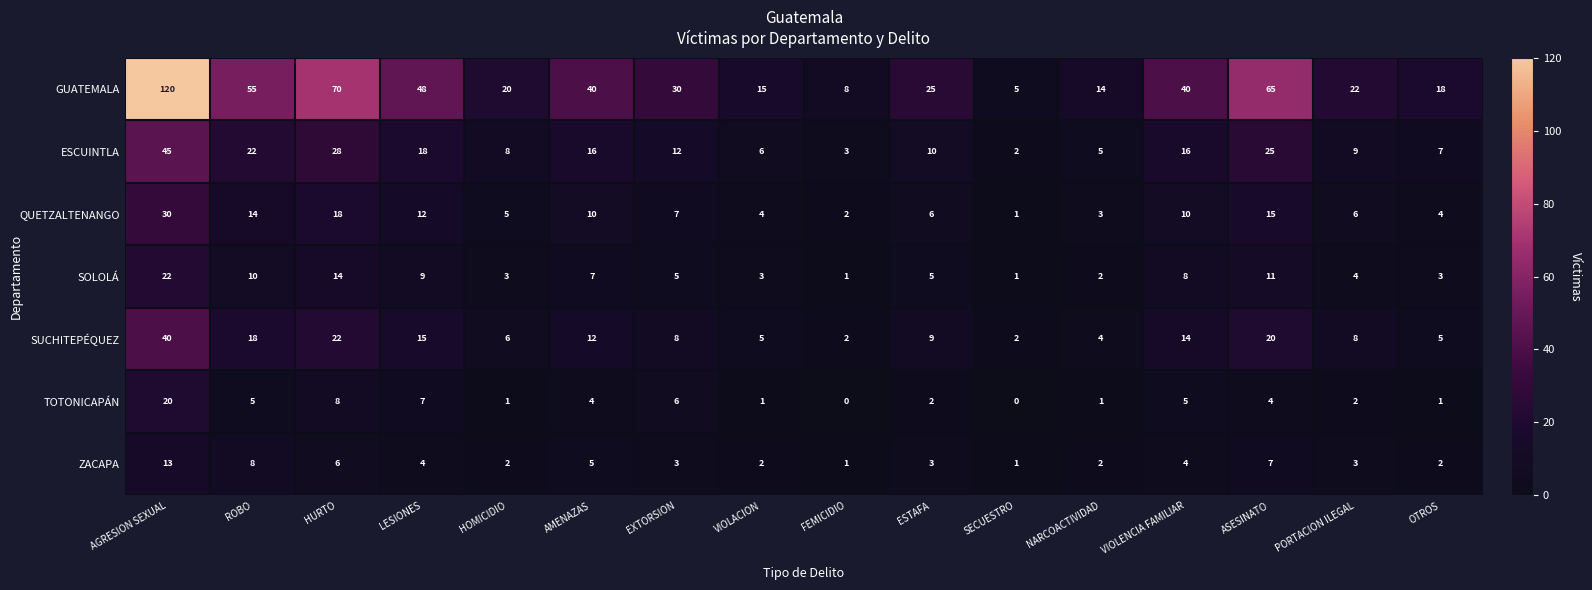

Between EXTORSION and FEMICIDIO, which series saw the biggest shift?

GUATEMALA